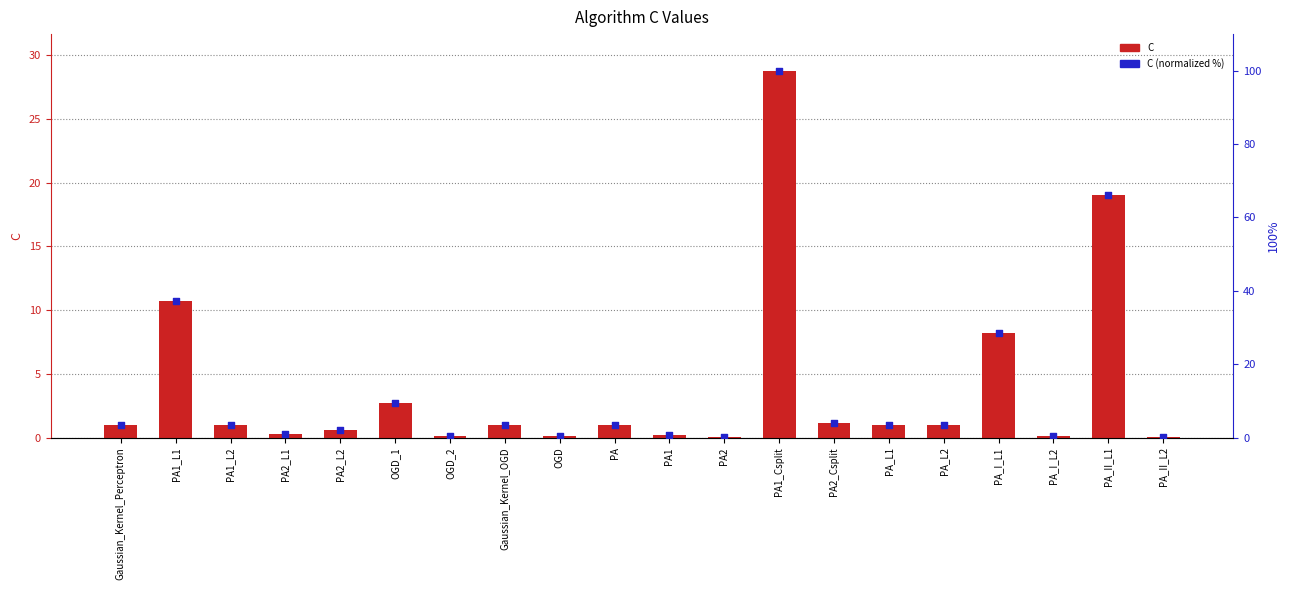

Which series has the largest total across all categories?

C (normalized %)